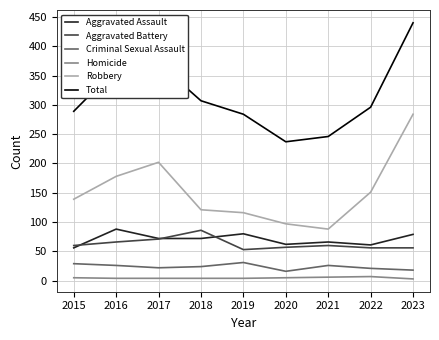

Is it true that Aggravated Assault equals 66 at 2021?

True